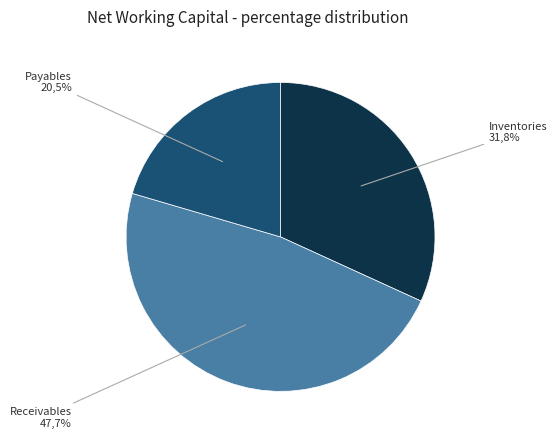

Approximately how many times larger is the value at Payables compared to Inventories?

0.6